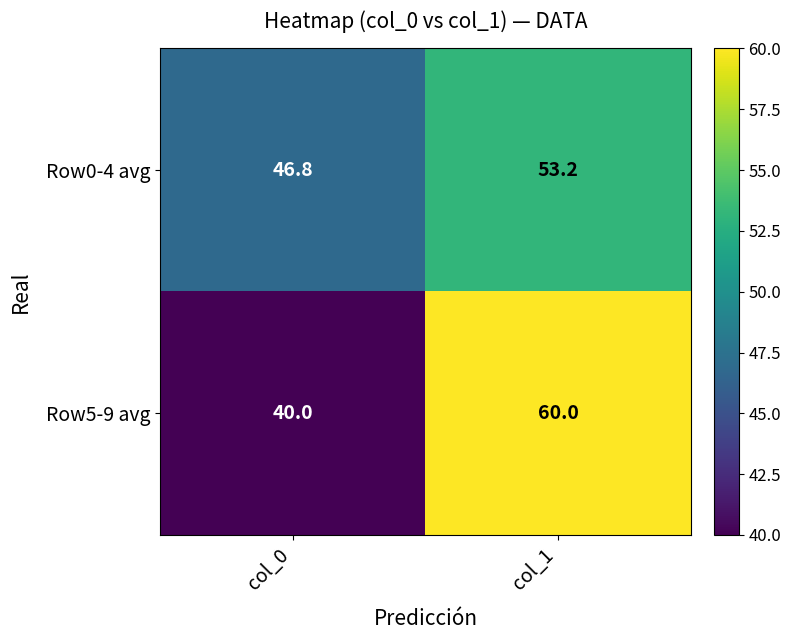

Which series changed the most between col_0 and col_1?

Row5-9 avg